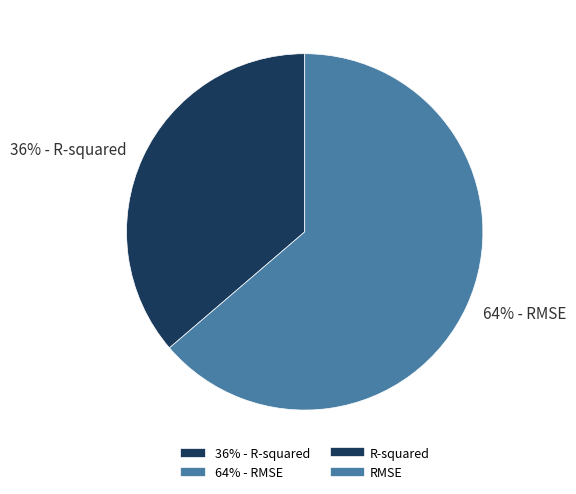

Rank the categories by value from lowest to highest.

36% - R-squared, 64% - RMSE